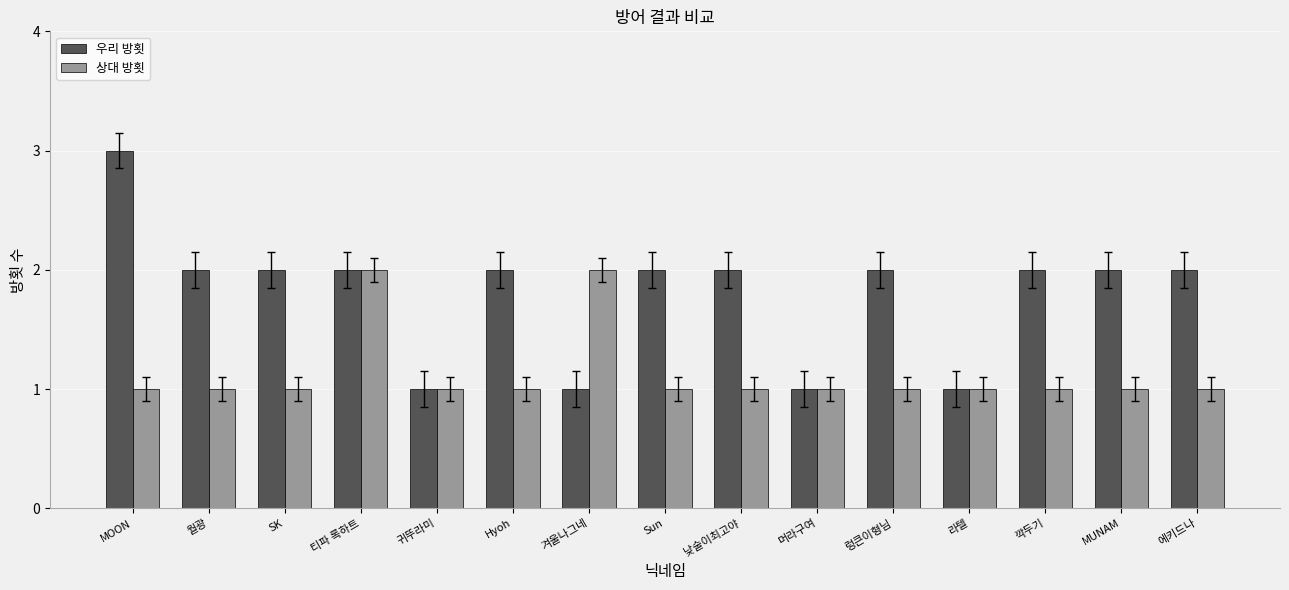

Read the 우리 방횟 value at Sun.

2